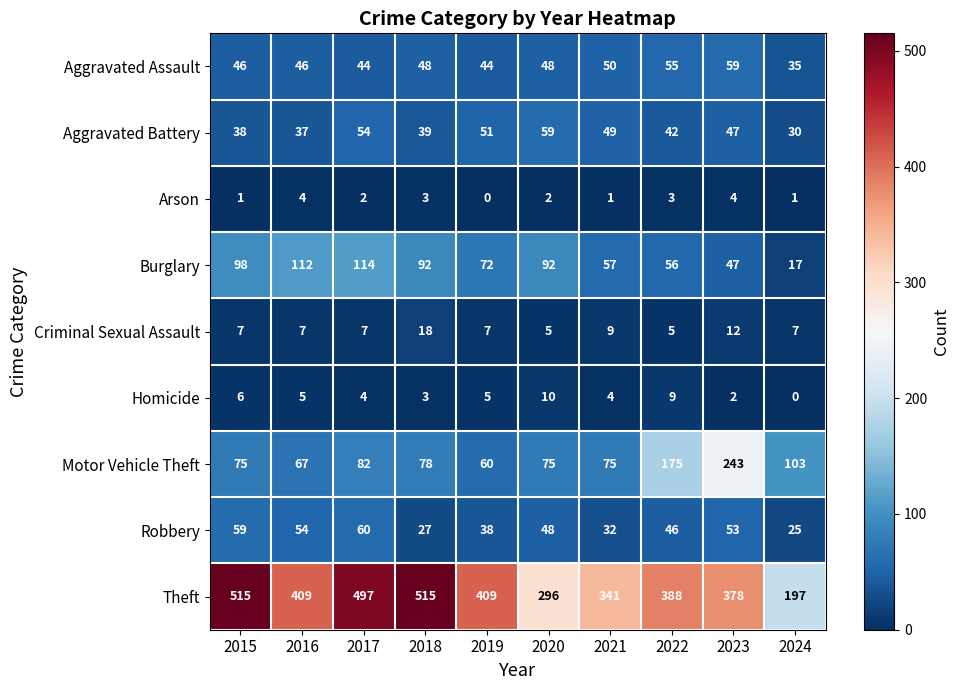

The value of Theft at 2016 is 629. True or false?

False